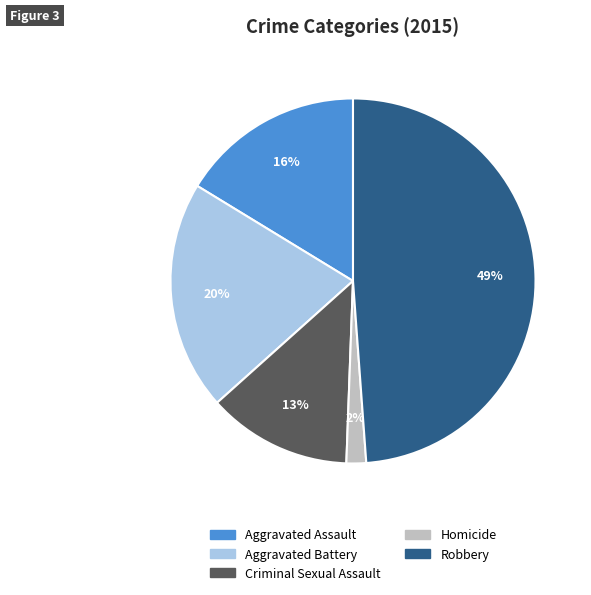

To the nearest percent, what is the combined percentage of Aggravated Assault and Criminal Sexual Assault?

29%